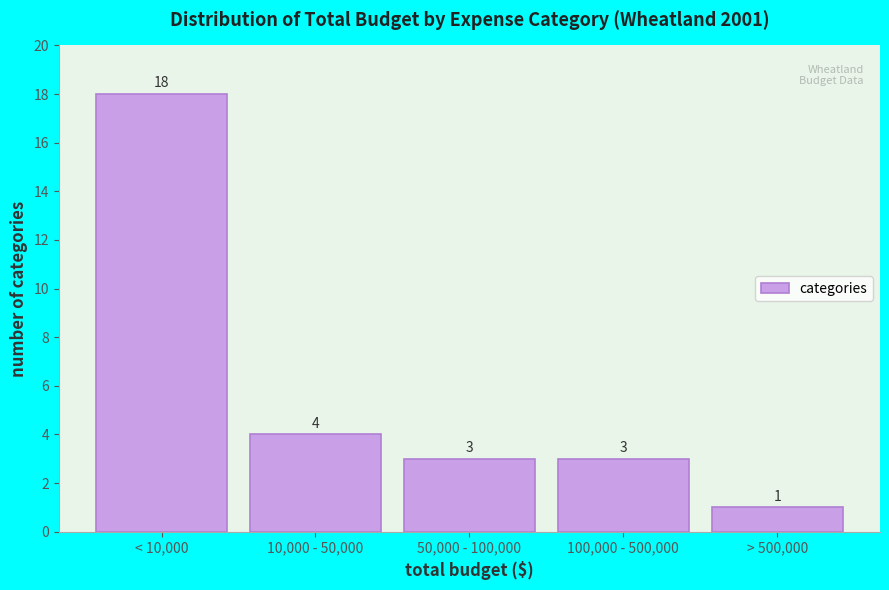

Reading right to left, transcribe all the data shown in this chart.

1	3	3	4	18